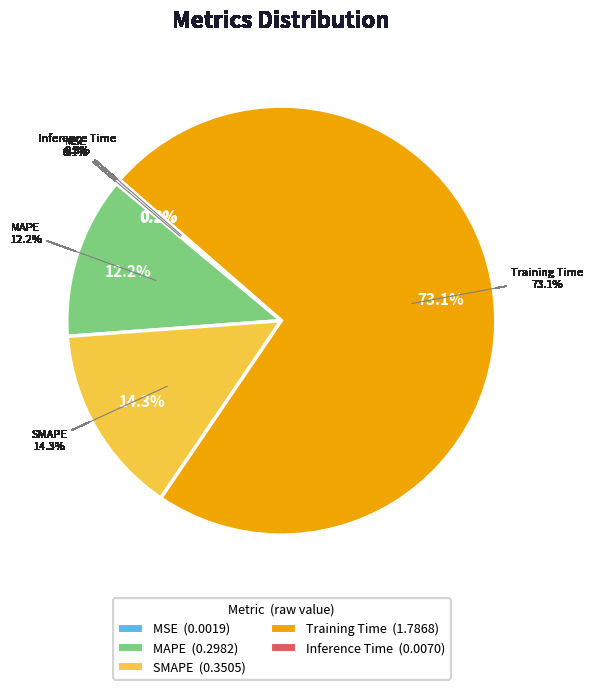

To the nearest percent, what is the average slice percentage?

20%